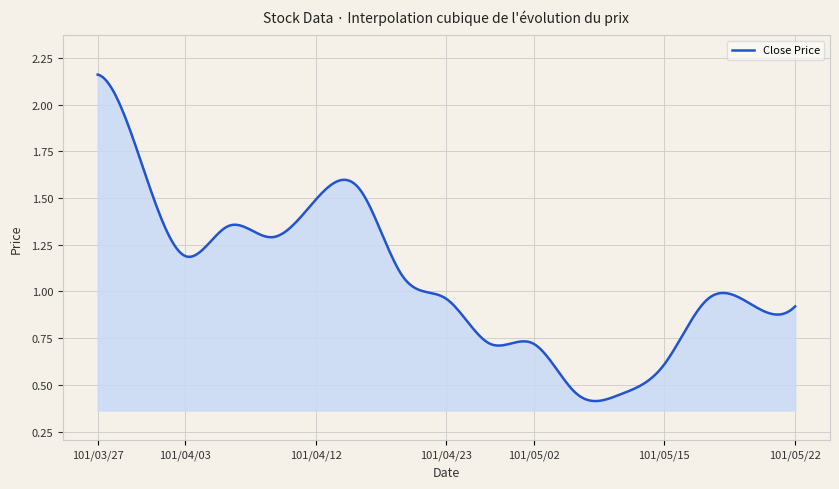

How many categories are shown in the chart?

300